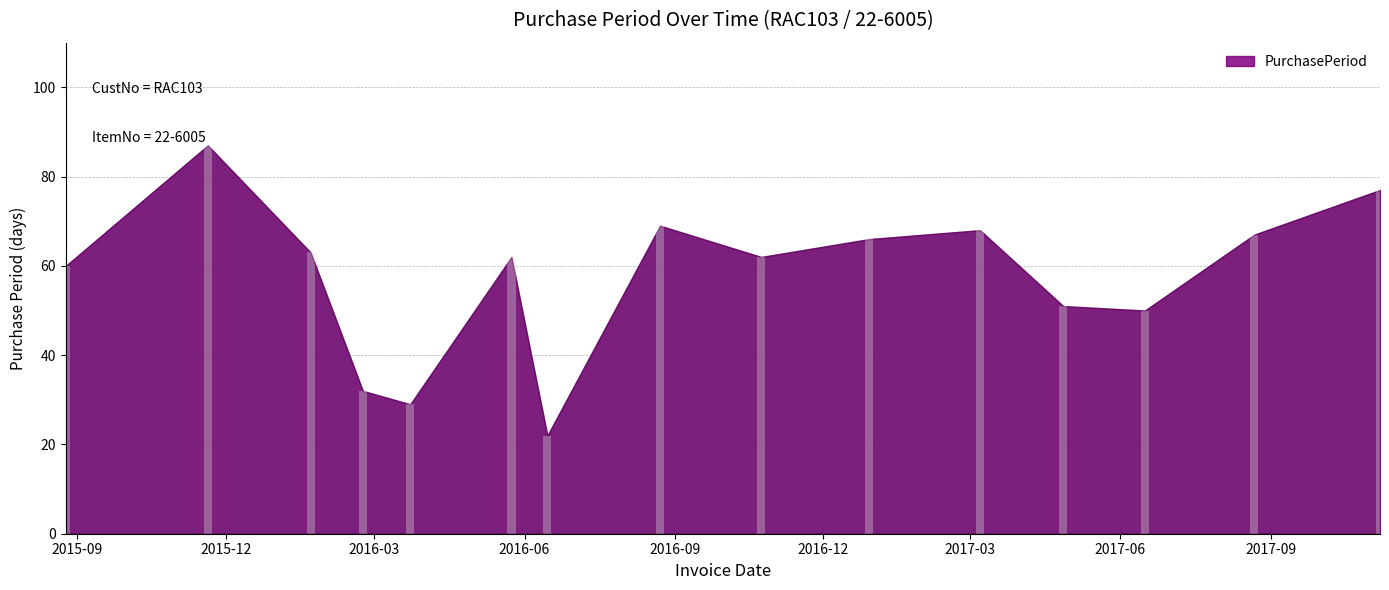

Reading left to right, transcribe all the data shown in this chart.

60	87	63	32	29	62	22	69	62	66	68	51	50	67	77